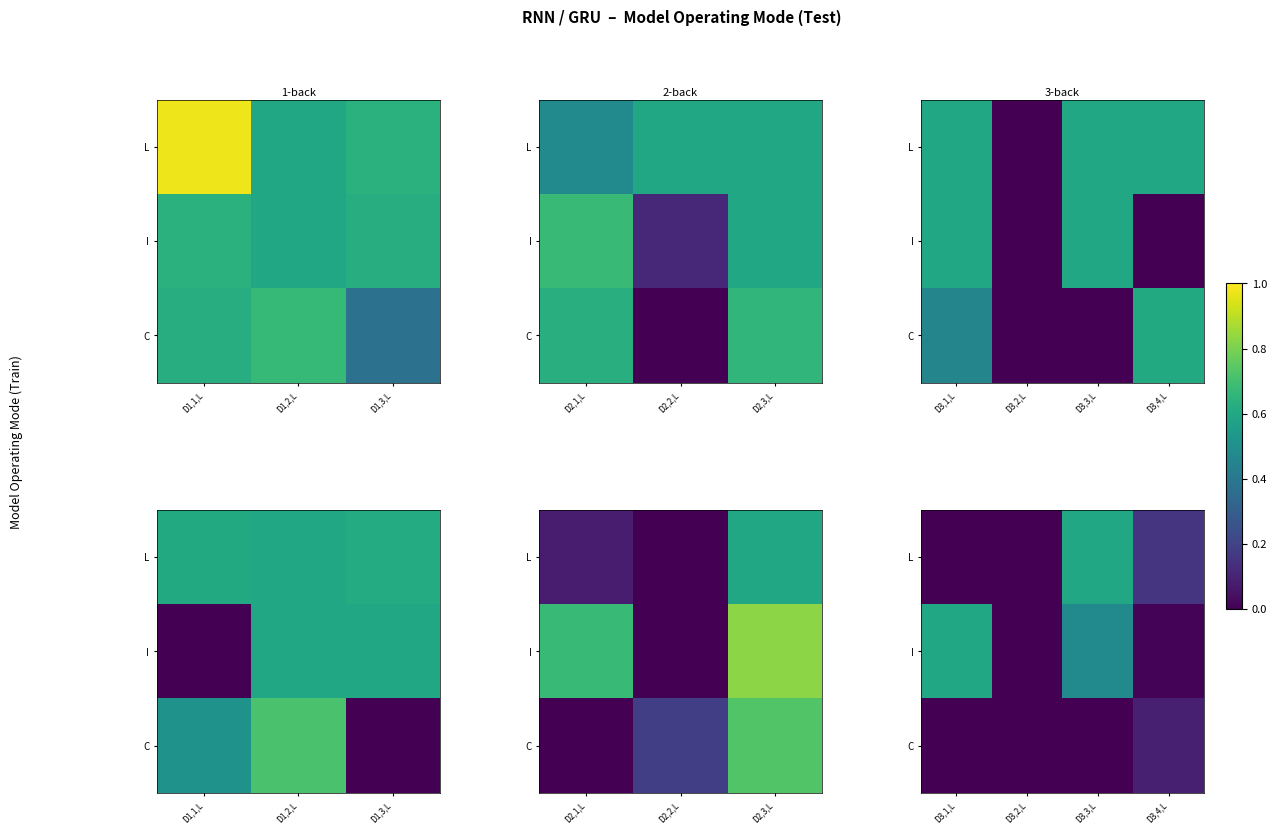

Rank the series by their average value, from lowest to highest.

C, L, I